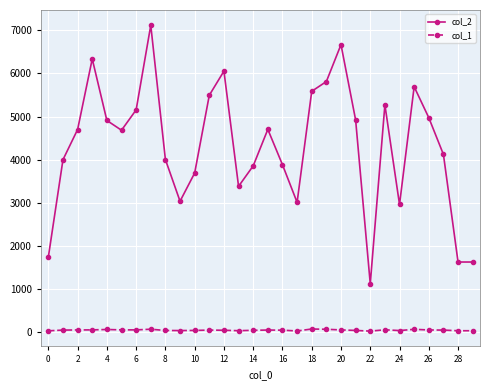

True or false: col_1 and col_2 cross at least once.

False